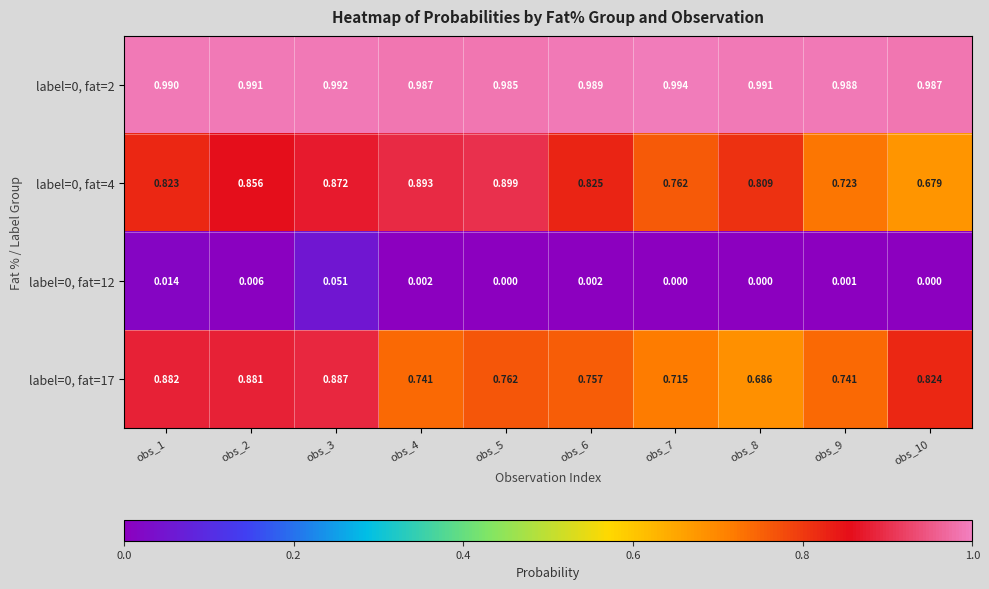

Which series has the largest range (max minus min)?

label=0, fat=4